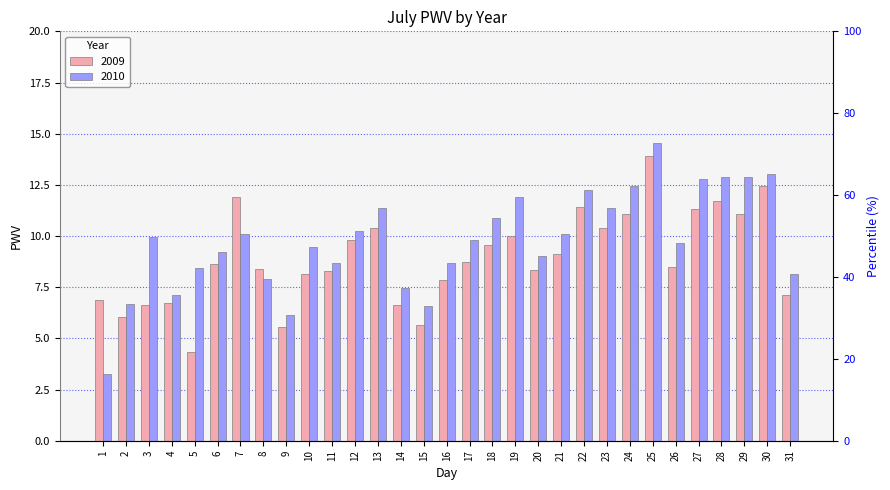

At which label does 2010 reach its peak?

25